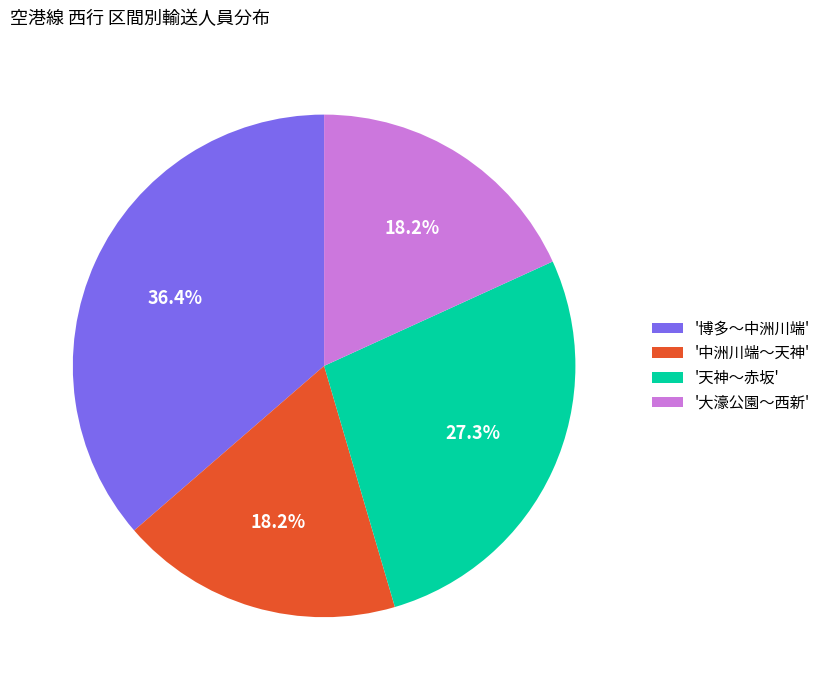

Does any single category account for the majority?

No